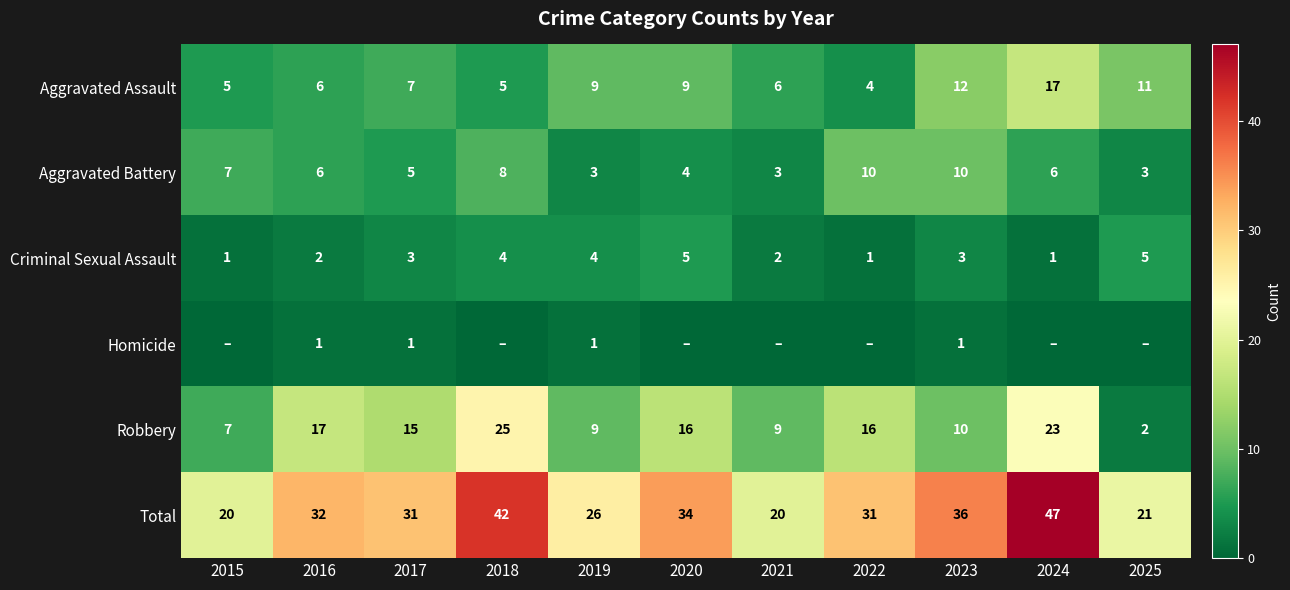

What is the average value of the Robbery series?

14